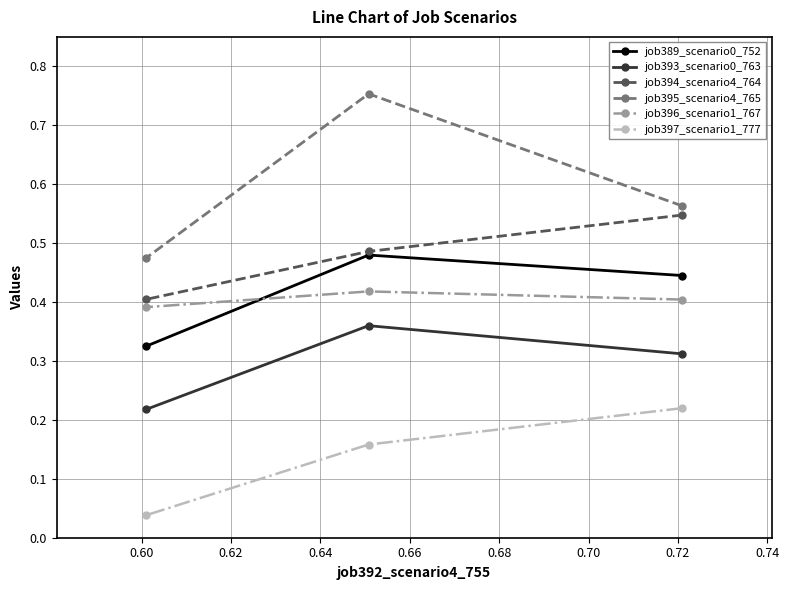

What is the sum of all job397_scenario1_777 values?

0.4